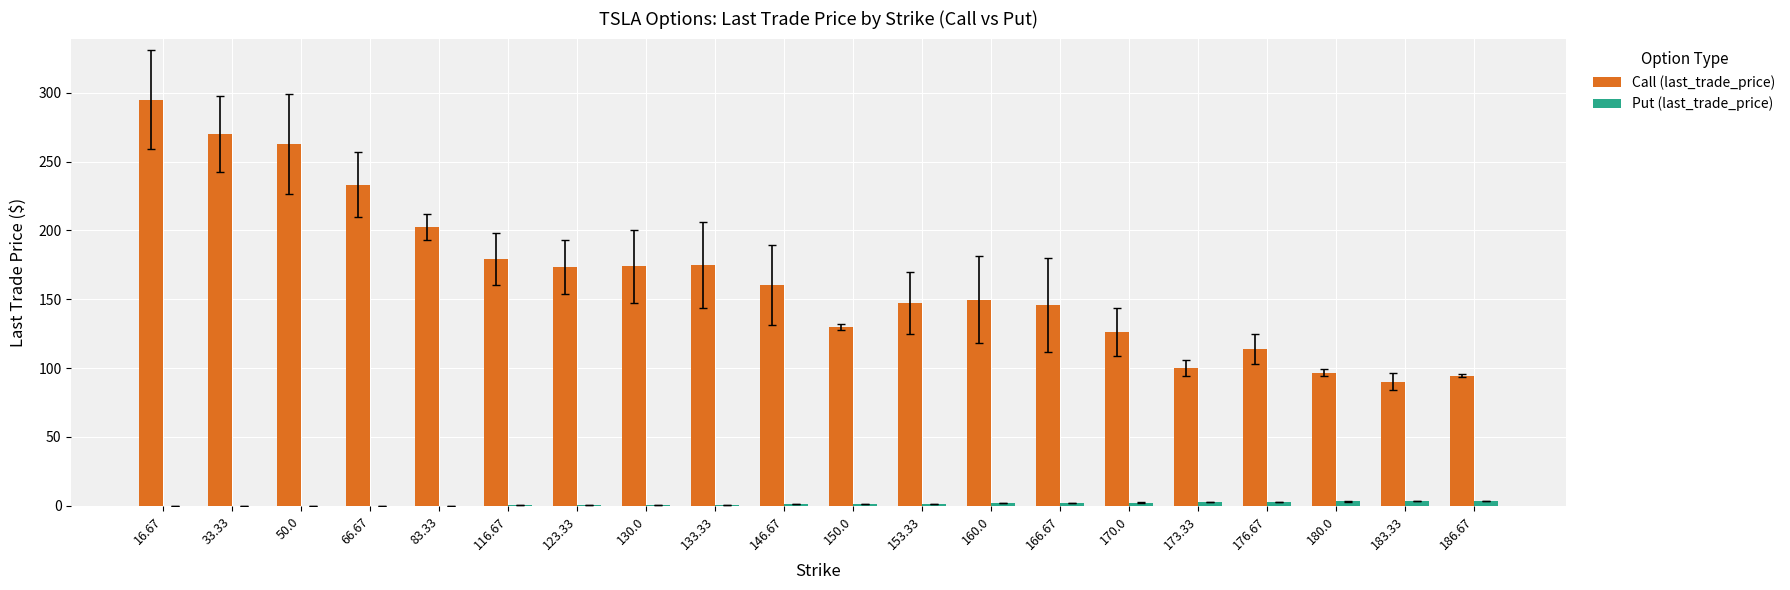

The Put (last_trade_price) series shows 0.7 at 123.33. True or false?

True